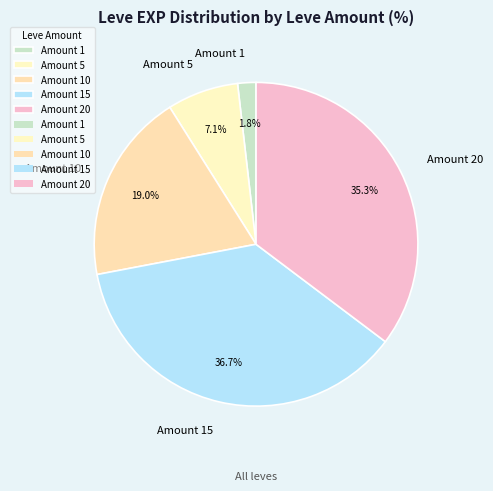

Which category has the smallest portion of the pie?

Amount 1